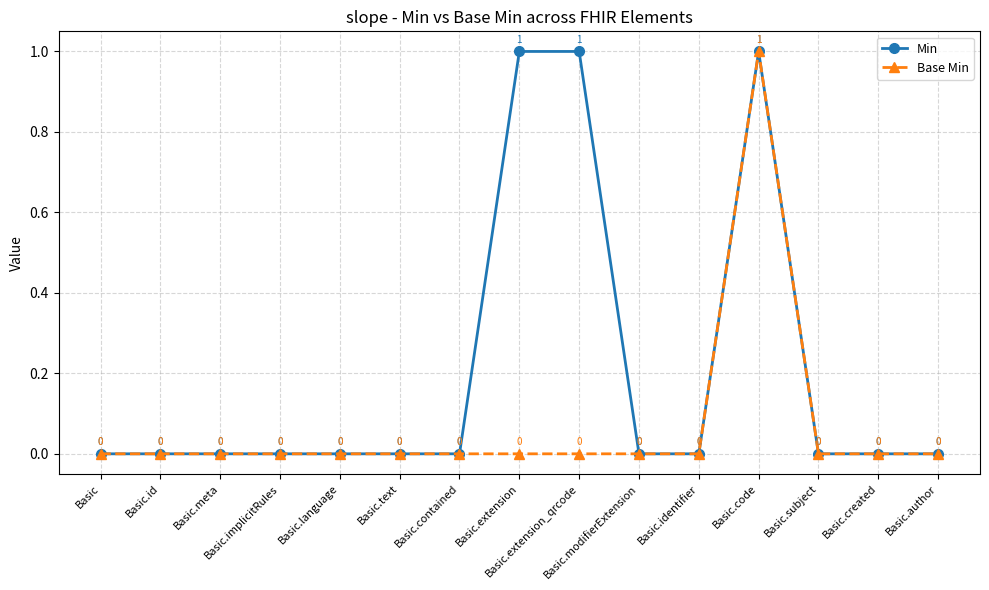

Which series has the largest total across all categories?

Min